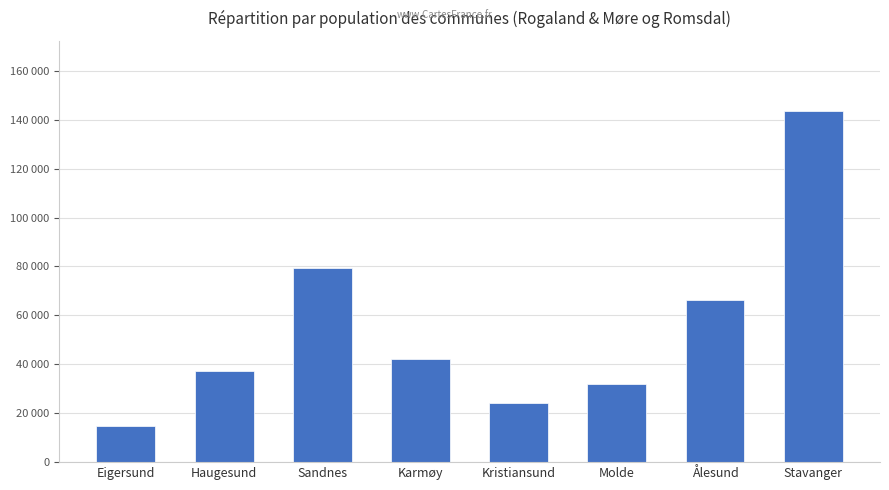

What value does the data have at Eigersund?

14811